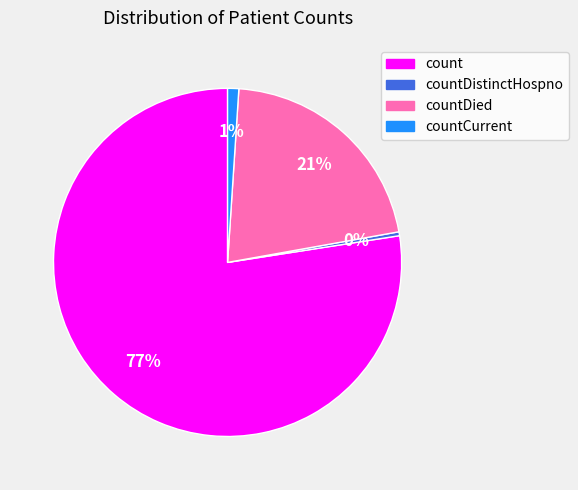

To the nearest percent, what is the average slice percentage?

25%